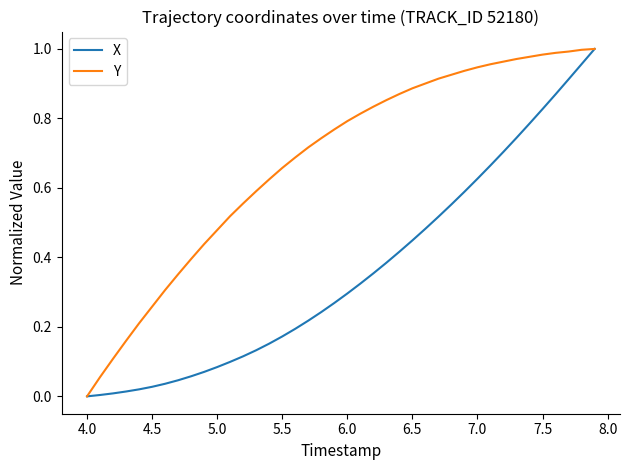

How many values in the Y series exceed 0?

39